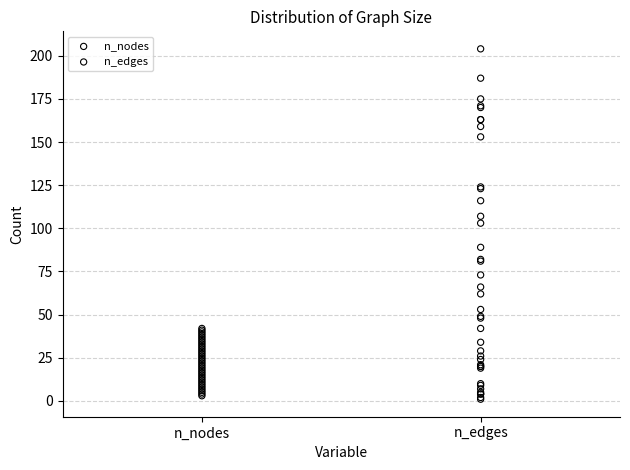

Which series has the widest spread of Y values?

n_edges